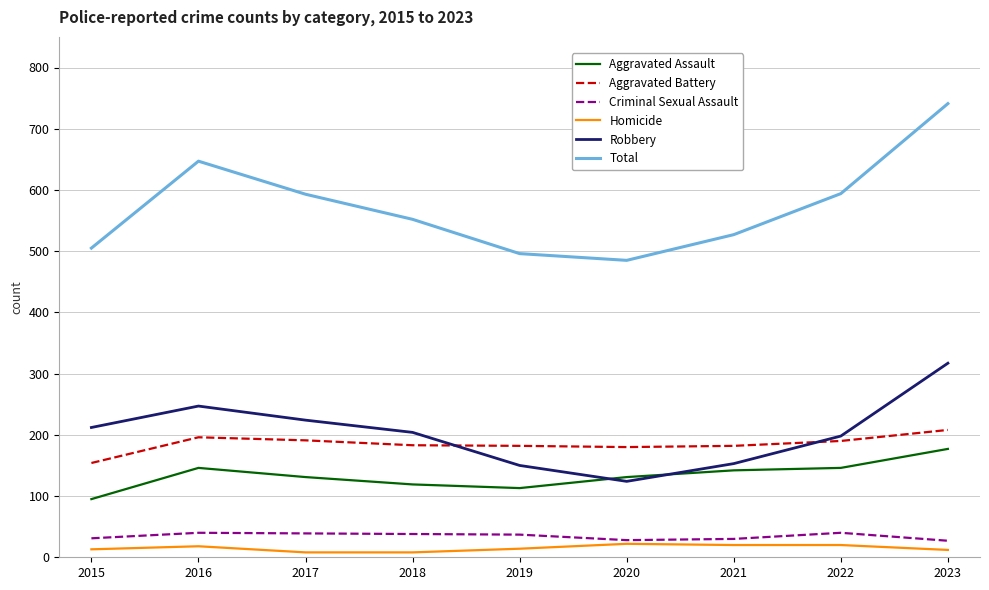

What is the difference between the Criminal Sexual Assault values at 2020 and 2018?

10